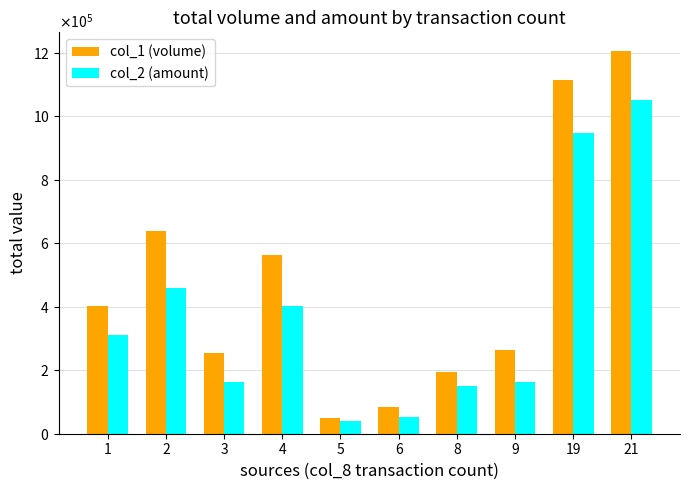

At which category is the sum across all series the highest?

21